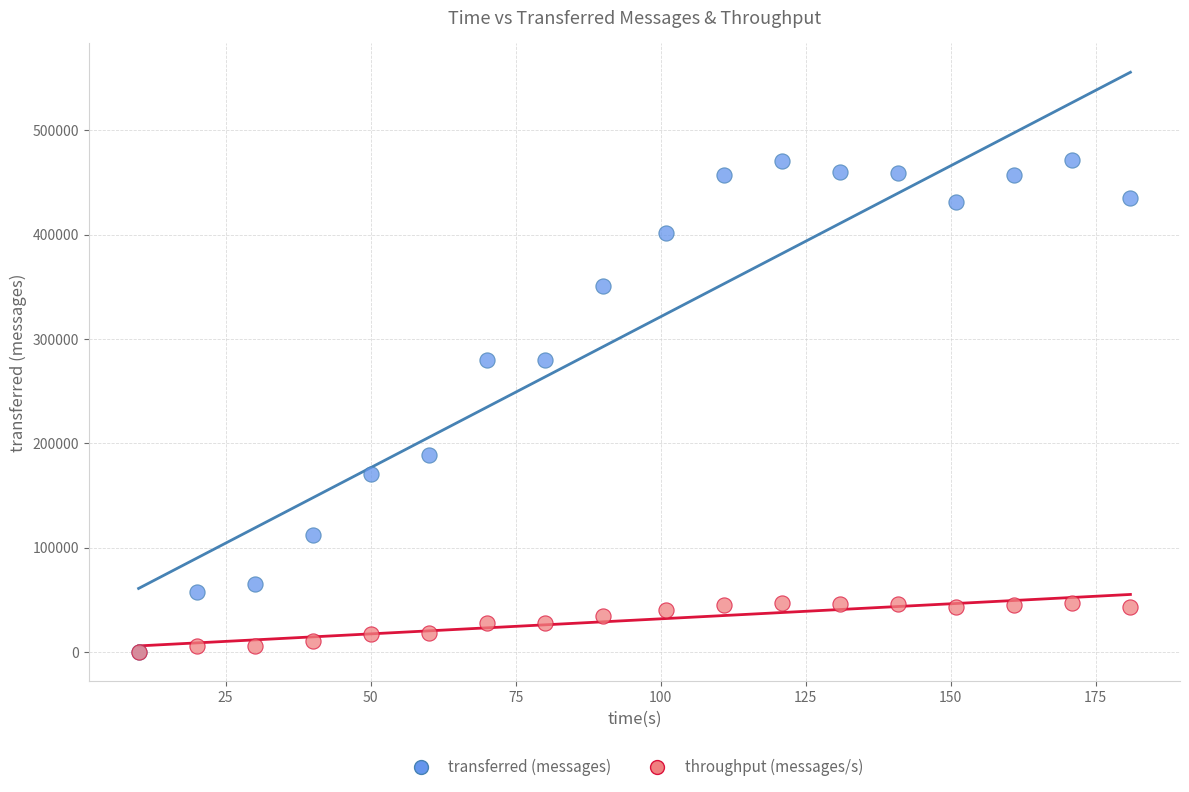

Which series has the widest spread of Y values?

transferred (messages)